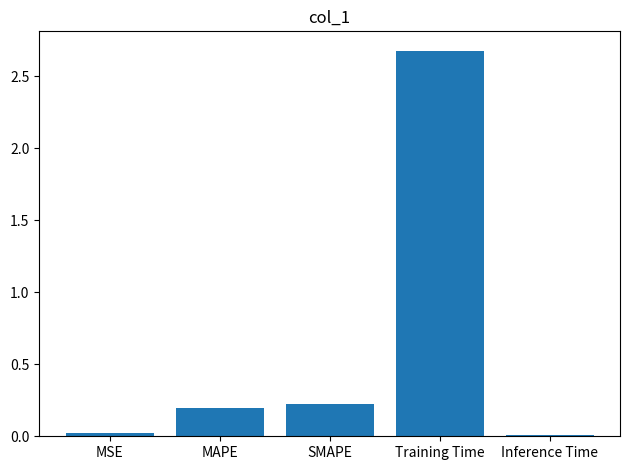

What is the greatest value displayed?

2.7